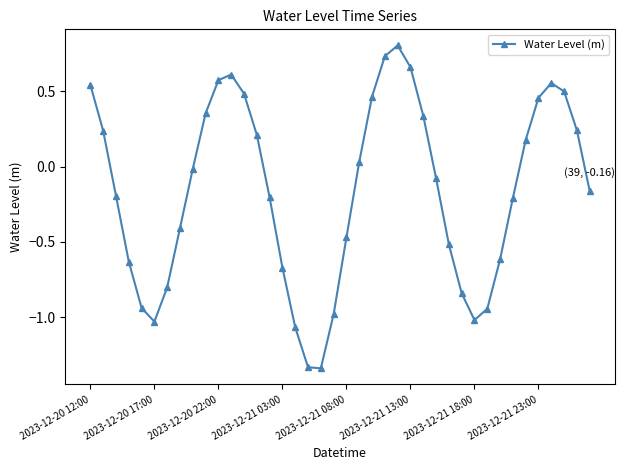

True or false: there are more than 0 points higher than both neighbors.

True